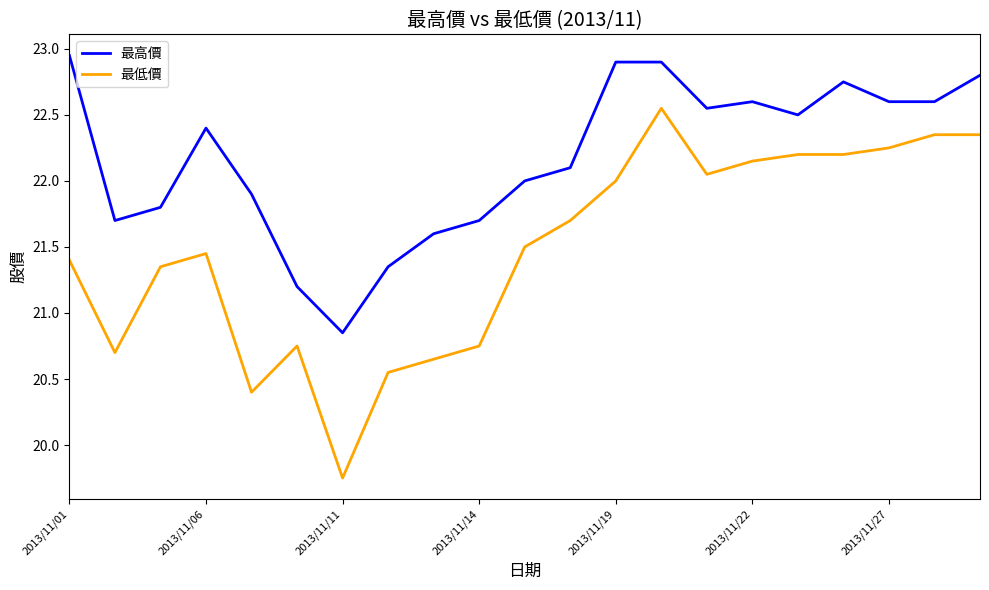

List the series in order of their peak value, highest first.

最高價, 最低價